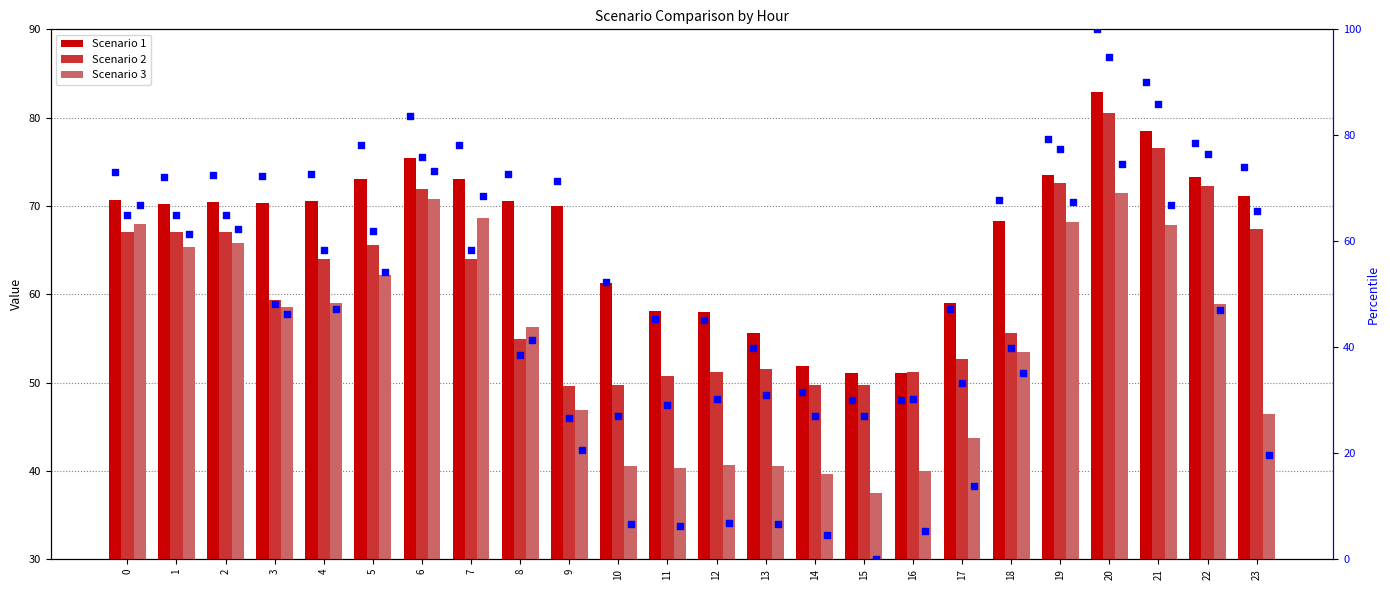

At how many categories does at least one series exceed 63?

16